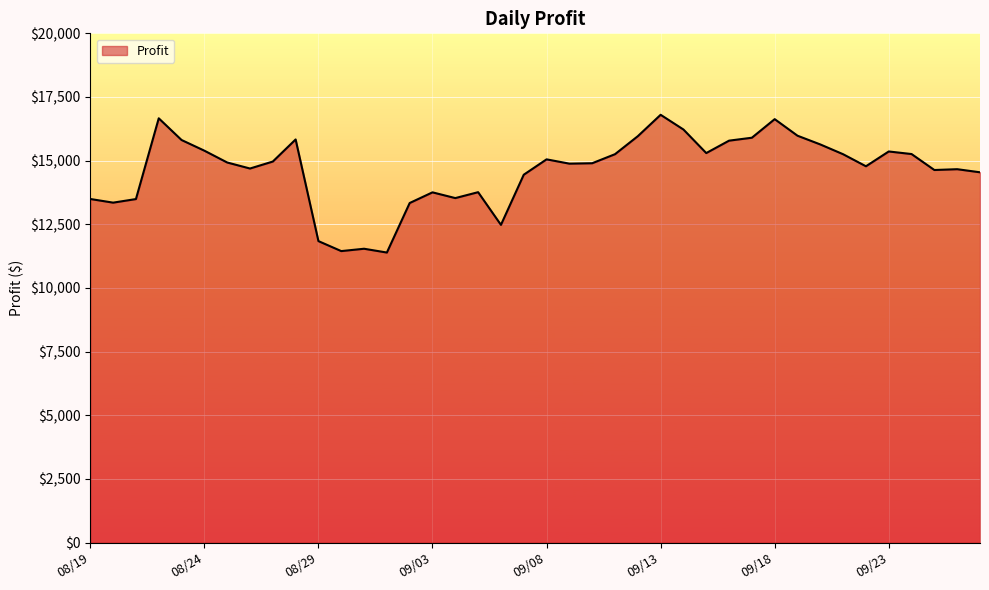

How many lines are shown in the chart?

1